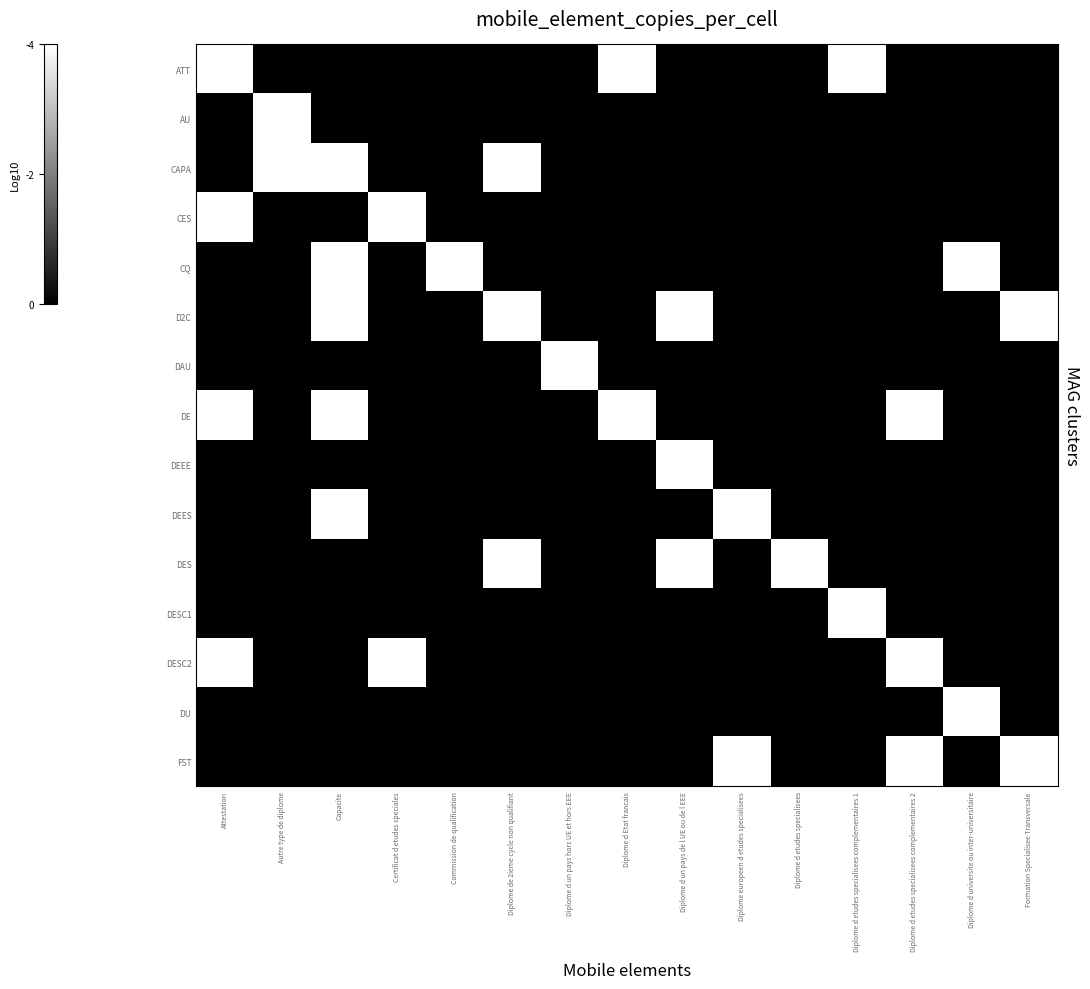

Reading left to right, what are all the values shown in this chart?

ATT: Attestation=1	Autre type de diplome=0	Capacite=0	Certificat d etudes speciales=0	Commission de qualification=0	Diplome de 2ieme cycle non qualifiant=0	Diplome d un pays hors UE et hors EEE=0	Diplome d Etat francais=1	Diplome d un pays de l UE ou de l EEE=0	Diplome europeen d etudes specialisees=0	Diplome d etudes specialisees=0	Diplome d etudes specialisees complementaires 1=1	Diplome d etudes specialisees complementaires 2=0	Diplome d universite ou inter-universitaire=0	Formation Specialisee Transversale=0
AU: Attestation=0	Autre type de diplome=1	Capacite=0	Certificat d etudes speciales=0	Commission de qualification=0	Diplome de 2ieme cycle non qualifiant=0	Diplome d un pays hors UE et hors EEE=0	Diplome d Etat francais=0	Diplome d un pays de l UE ou de l EEE=0	Diplome europeen d etudes specialisees=0	Diplome d etudes specialisees=0	Diplome d etudes specialisees complementaires 1=0	Diplome d etudes specialisees complementaires 2=0	Diplome d universite ou inter-universitaire=0	Formation Specialisee Transversale=0
CAPA: Attestation=0	Autre type de diplome=1	Capacite=1	Certificat d etudes speciales=0	Commission de qualification=0	Diplome de 2ieme cycle non qualifiant=1	Diplome d un pays hors UE et hors EEE=0	Diplome d Etat francais=0	Diplome d un pays de l UE ou de l EEE=0	Diplome europeen d etudes specialisees=0	Diplome d etudes specialisees=0	Diplome d etudes specialisees complementaires 1=0	Diplome d etudes specialisees complementaires 2=0	Diplome d universite ou inter-universitaire=0	Formation Specialisee Transversale=0
CES: Attestation=1	Autre type de diplome=0	Capacite=0	Certificat d etudes speciales=1	Commission de qualification=0	Diplome de 2ieme cycle non qualifiant=0	Diplome d un pays hors UE et hors EEE=0	Diplome d Etat francais=0	Diplome d un pays de l UE ou de l EEE=0	Diplome europeen d etudes specialisees=0	Diplome d etudes specialisees=0	Diplome d etudes specialisees complementaires 1=0	Diplome d etudes specialisees complementaires 2=0	Diplome d universite ou inter-universitaire=0	Formation Specialisee Transversale=0
CQ: Attestation=0	Autre type de diplome=0	Capacite=1	Certificat d etudes speciales=0	Commission de qualification=1	Diplome de 2ieme cycle non qualifiant=0	Diplome d un pays hors UE et hors EEE=0	Diplome d Etat francais=0	Diplome d un pays de l UE ou de l EEE=0	Diplome europeen d etudes specialisees=0	Diplome d etudes specialisees=0	Diplome d etudes specialisees complementaires 1=0	Diplome d etudes specialisees complementaires 2=0	Diplome d universite ou inter-universitaire=1	Formation Specialisee Transversale=0
D2C: Attestation=0	Autre type de diplome=0	Capacite=1	Certificat d etudes speciales=0	Commission de qualification=0	Diplome de 2ieme cycle non qualifiant=1	Diplome d un pays hors UE et hors EEE=0	Diplome d Etat francais=0	Diplome d un pays de l UE ou de l EEE=1	Diplome europeen d etudes specialisees=0	Diplome d etudes specialisees=0	Diplome d etudes specialisees complementaires 1=0	Diplome d etudes specialisees complementaires 2=0	Diplome d universite ou inter-universitaire=0	Formation Specialisee Transversale=1
DAU: Attestation=0	Autre type de diplome=0	Capacite=0	Certificat d etudes speciales=0	Commission de qualification=0	Diplome de 2ieme cycle non qualifiant=0	Diplome d un pays hors UE et hors EEE=1	Diplome d Etat francais=0	Diplome d un pays de l UE ou de l EEE=0	Diplome europeen d etudes specialisees=0	Diplome d etudes specialisees=0	Diplome d etudes specialisees complementaires 1=0	Diplome d etudes specialisees complementaires 2=0	Diplome d universite ou inter-universitaire=0	Formation Specialisee Transversale=0
DE: Attestation=1	Autre type de diplome=0	Capacite=1	Certificat d etudes speciales=0	Commission de qualification=0	Diplome de 2ieme cycle non qualifiant=0	Diplome d un pays hors UE et hors EEE=0	Diplome d Etat francais=1	Diplome d un pays de l UE ou de l EEE=0	Diplome europeen d etudes specialisees=0	Diplome d etudes specialisees=0	Diplome d etudes specialisees complementaires 1=0	Diplome d etudes specialisees complementaires 2=1	Diplome d universite ou inter-universitaire=0	Formation Specialisee Transversale=0
DEEE: Attestation=0	Autre type de diplome=0	Capacite=0	Certificat d etudes speciales=0	Commission de qualification=0	Diplome de 2ieme cycle non qualifiant=0	Diplome d un pays hors UE et hors EEE=0	Diplome d Etat francais=0	Diplome d un pays de l UE ou de l EEE=1	Diplome europeen d etudes specialisees=0	Diplome d etudes specialisees=0	Diplome d etudes specialisees complementaires 1=0	Diplome d etudes specialisees complementaires 2=0	Diplome d universite ou inter-universitaire=0	Formation Specialisee Transversale=0
DEES: Attestation=0	Autre type de diplome=0	Capacite=1	Certificat d etudes speciales=0	Commission de qualification=0	Diplome de 2ieme cycle non qualifiant=0	Diplome d un pays hors UE et hors EEE=0	Diplome d Etat francais=0	Diplome d un pays de l UE ou de l EEE=0	Diplome europeen d etudes specialisees=1	Diplome d etudes specialisees=0	Diplome d etudes specialisees complementaires 1=0	Diplome d etudes specialisees complementaires 2=0	Diplome d universite ou inter-universitaire=0	Formation Specialisee Transversale=0
DES: Attestation=0	Autre type de diplome=0	Capacite=0	Certificat d etudes speciales=0	Commission de qualification=0	Diplome de 2ieme cycle non qualifiant=1	Diplome d un pays hors UE et hors EEE=0	Diplome d Etat francais=0	Diplome d un pays de l UE ou de l EEE=1	Diplome europeen d etudes specialisees=0	Diplome d etudes specialisees=1	Diplome d etudes specialisees complementaires 1=0	Diplome d etudes specialisees complementaires 2=0	Diplome d universite ou inter-universitaire=0	Formation Specialisee Transversale=0
DESC1: Attestation=0	Autre type de diplome=0	Capacite=0	Certificat d etudes speciales=0	Commission de qualification=0	Diplome de 2ieme cycle non qualifiant=0	Diplome d un pays hors UE et hors EEE=0	Diplome d Etat francais=0	Diplome d un pays de l UE ou de l EEE=0	Diplome europeen d etudes specialisees=0	Diplome d etudes specialisees=0	Diplome d etudes specialisees complementaires 1=1	Diplome d etudes specialisees complementaires 2=0	Diplome d universite ou inter-universitaire=0	Formation Specialisee Transversale=0
DESC2: Attestation=1	Autre type de diplome=0	Capacite=0	Certificat d etudes speciales=1	Commission de qualification=0	Diplome de 2ieme cycle non qualifiant=0	Diplome d un pays hors UE et hors EEE=0	Diplome d Etat francais=0	Diplome d un pays de l UE ou de l EEE=0	Diplome europeen d etudes specialisees=0	Diplome d etudes specialisees=0	Diplome d etudes specialisees complementaires 1=0	Diplome d etudes specialisees complementaires 2=1	Diplome d universite ou inter-universitaire=0	Formation Specialisee Transversale=0
DU: Attestation=0	Autre type de diplome=0	Capacite=0	Certificat d etudes speciales=0	Commission de qualification=0	Diplome de 2ieme cycle non qualifiant=0	Diplome d un pays hors UE et hors EEE=0	Diplome d Etat francais=0	Diplome d un pays de l UE ou de l EEE=0	Diplome europeen d etudes specialisees=0	Diplome d etudes specialisees=0	Diplome d etudes specialisees complementaires 1=0	Diplome d etudes specialisees complementaires 2=0	Diplome d universite ou inter-universitaire=1	Formation Specialisee Transversale=0
FST: Attestation=0	Autre type de diplome=0	Capacite=0	Certificat d etudes speciales=0	Commission de qualification=0	Diplome de 2ieme cycle non qualifiant=0	Diplome d un pays hors UE et hors EEE=0	Diplome d Etat francais=0	Diplome d un pays de l UE ou de l EEE=0	Diplome europeen d etudes specialisees=1	Diplome d etudes specialisees=0	Diplome d etudes specialisees complementaires 1=0	Diplome d etudes specialisees complementaires 2=1	Diplome d universite ou inter-universitaire=0	Formation Specialisee Transversale=1